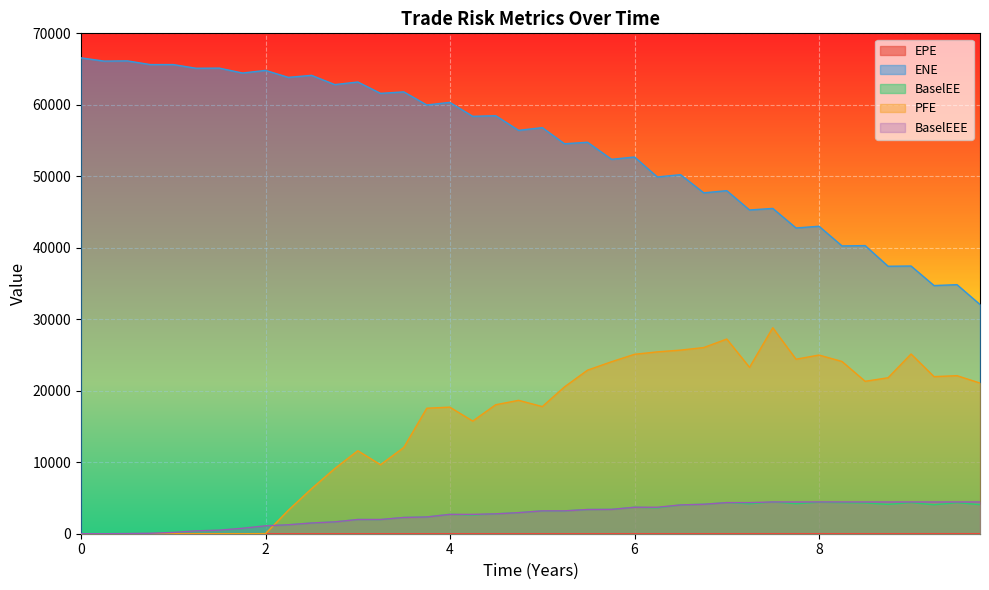

True or false: ENE and EPE intersect in this chart.

False